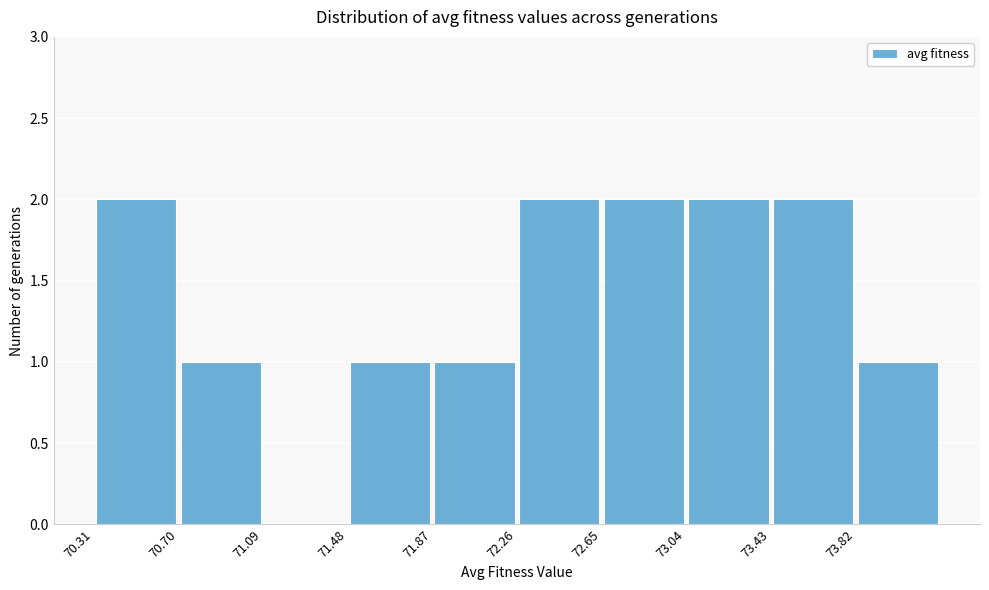

How tall is the bar that spans 70.30 to 70.70 on the x-axis? Neither the bar edges nor the heights are printed on the chart, so give them approximately, as read against the axes.

2